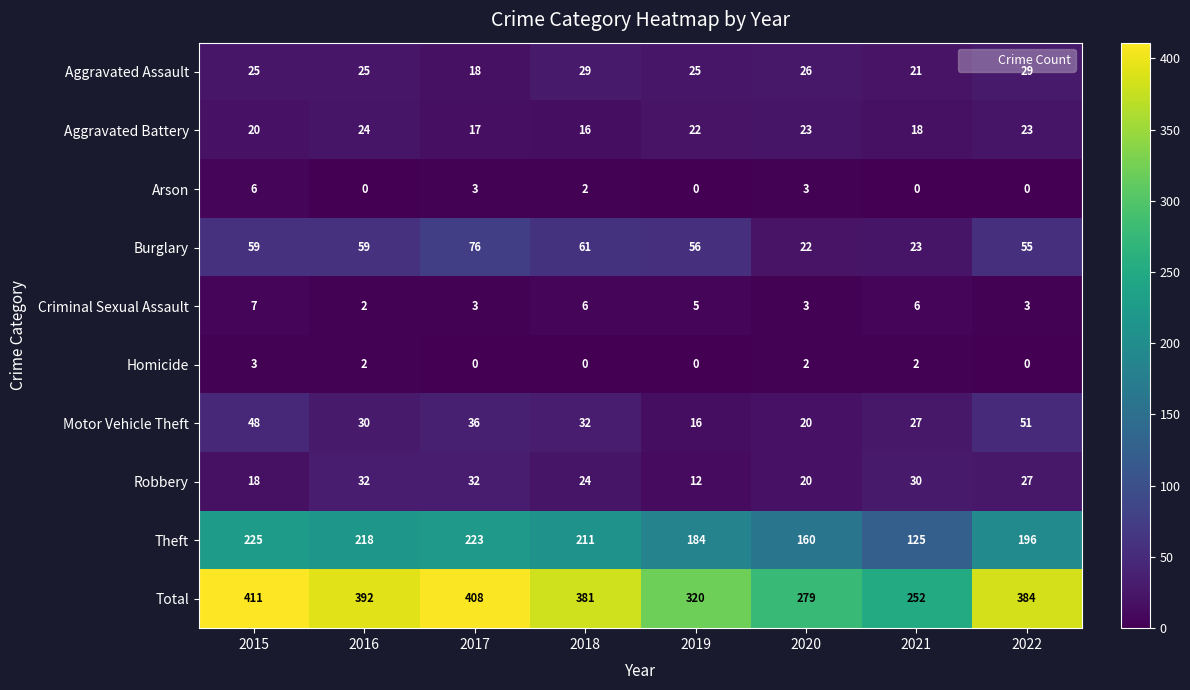

Rank the series by their maximum value, from highest to lowest.

Total, Theft, Burglary, Motor Vehicle Theft, Robbery, Aggravated Assault, Aggravated Battery, Criminal Sexual Assault, Arson, Homicide